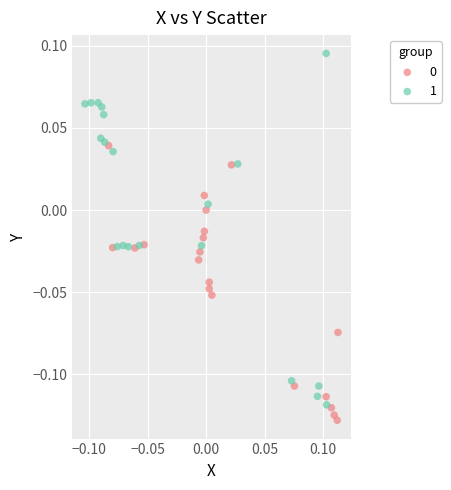

Which series contains the highest Y value?

1